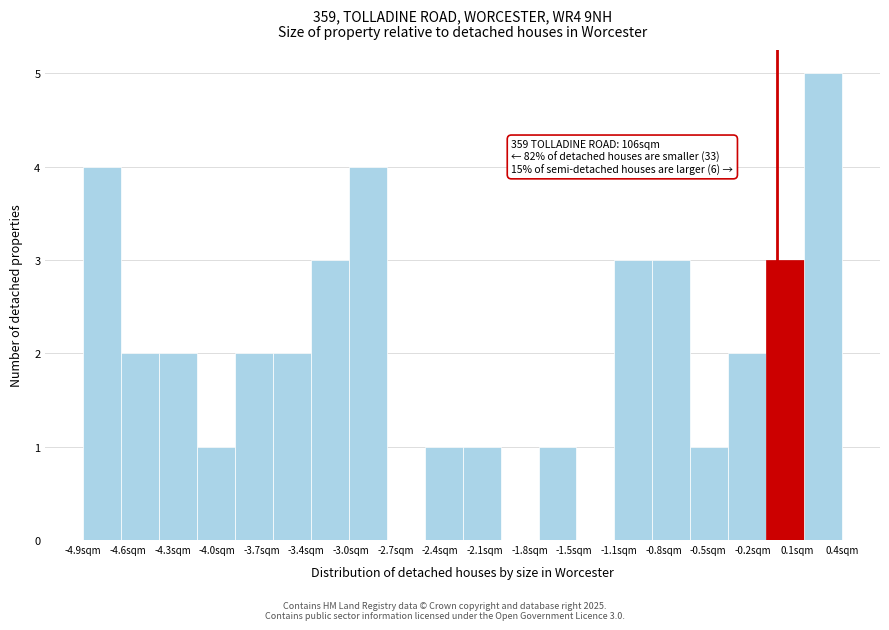

Over which range of the x-axis is the bar tallest?

0.15 to 0.45